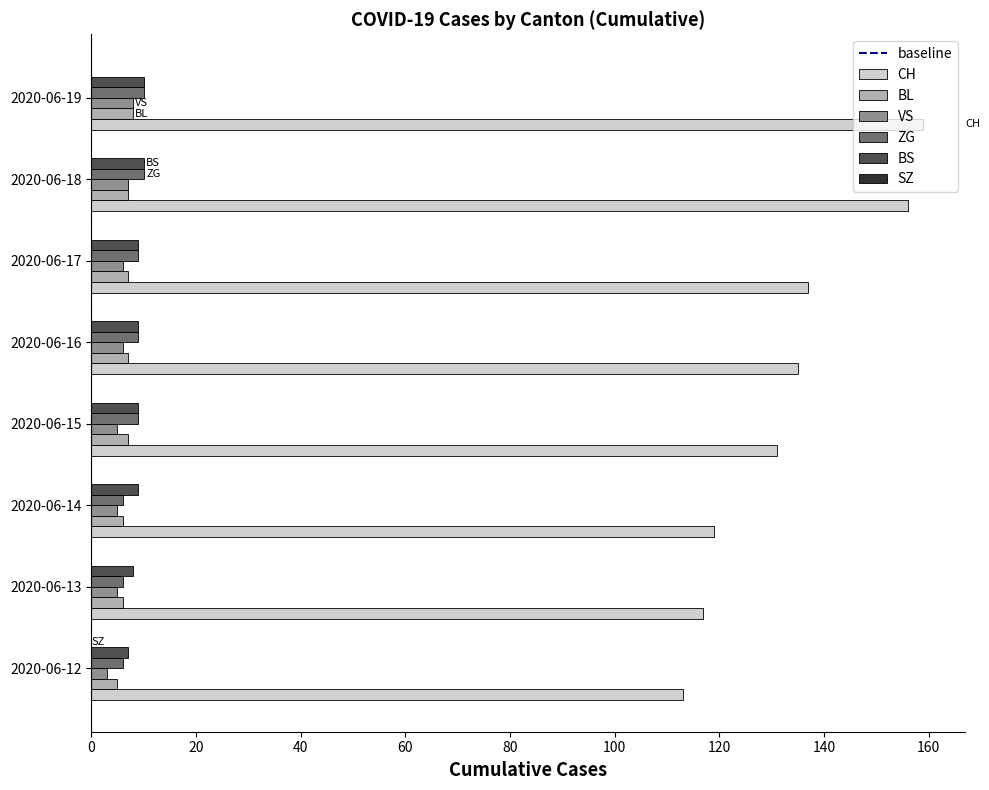

True or false: BS has a value of 9 at 2020-06-16.

True